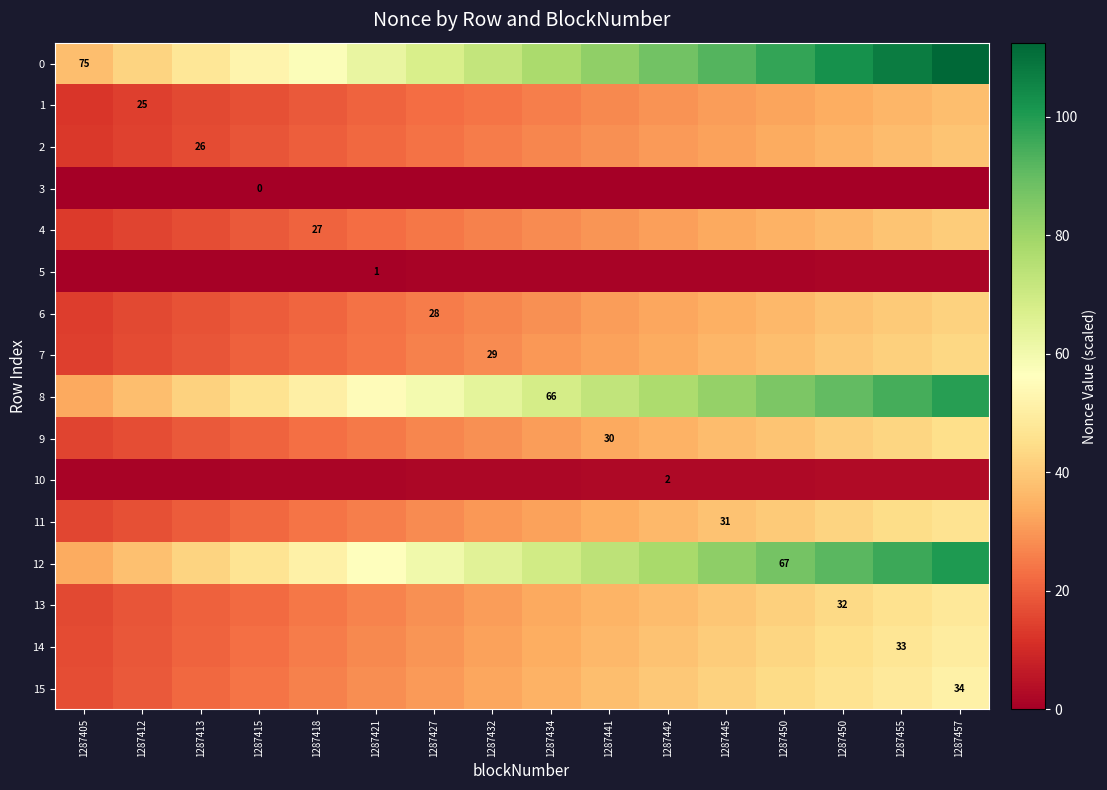

Is the value of 4 at 1287442 greater than the value of 1 at 1287412?

Yes